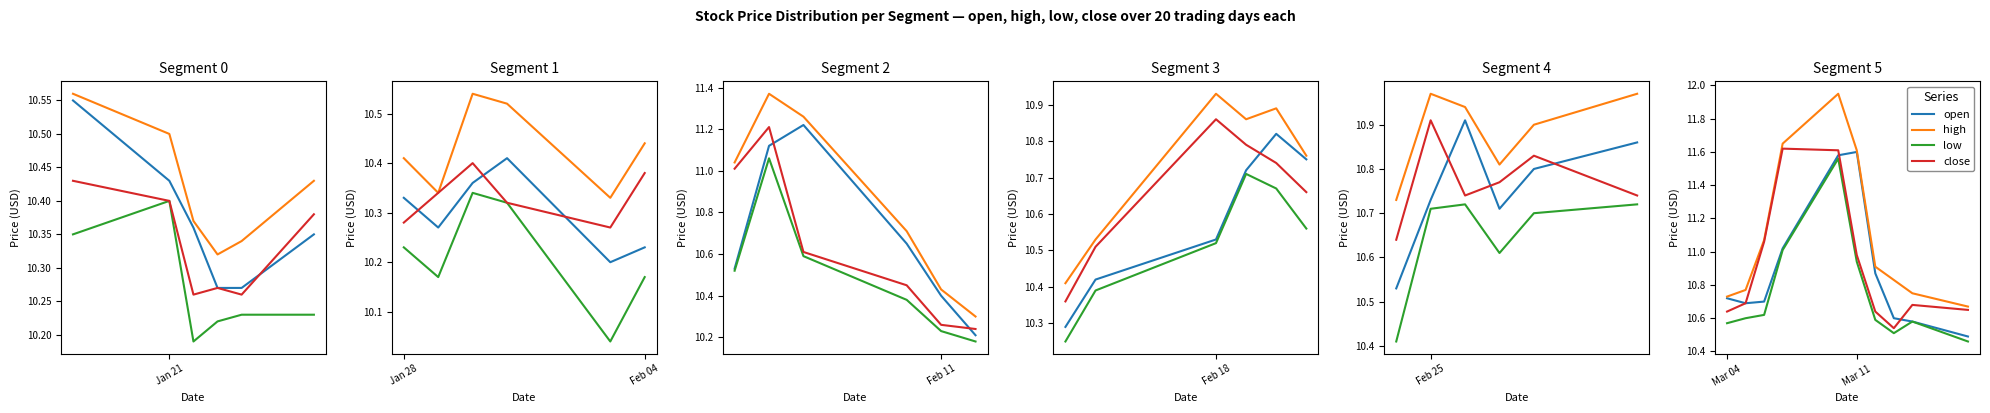

How many interior local valleys does the low series have?

1